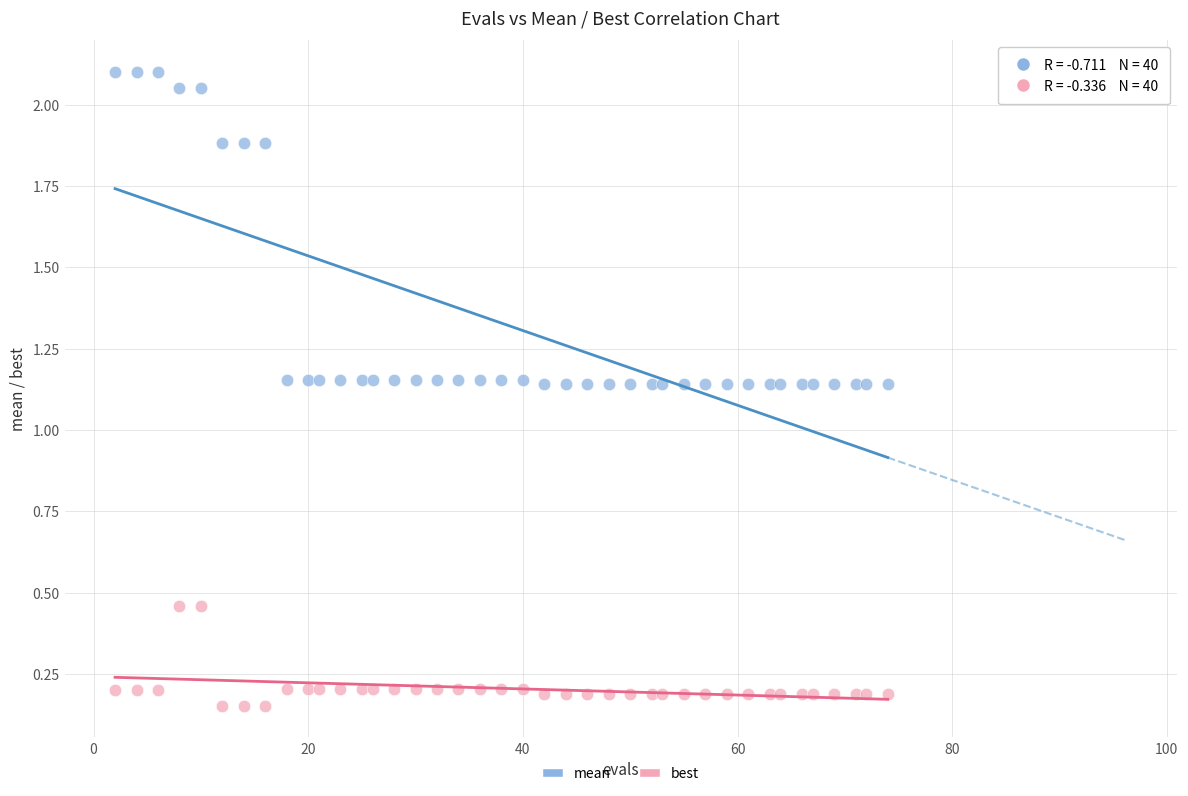

Which series contains the lowest Y value?

best